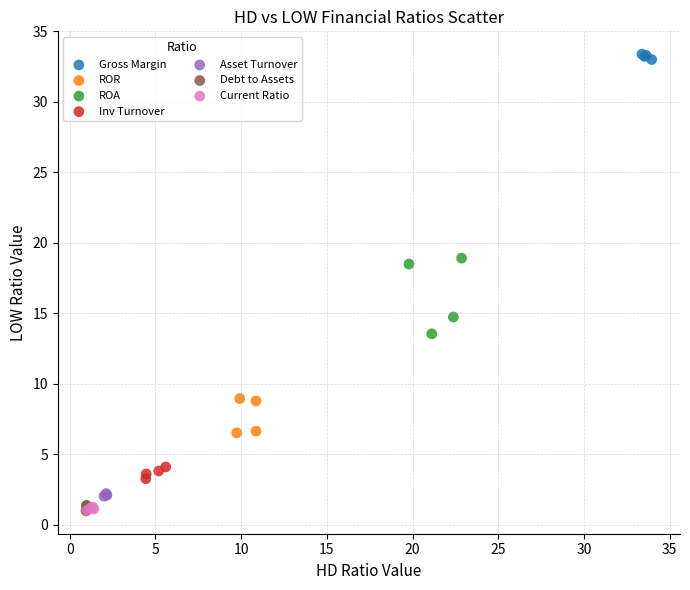

Which series reaches the maximum Y coordinate?

Gross Margin